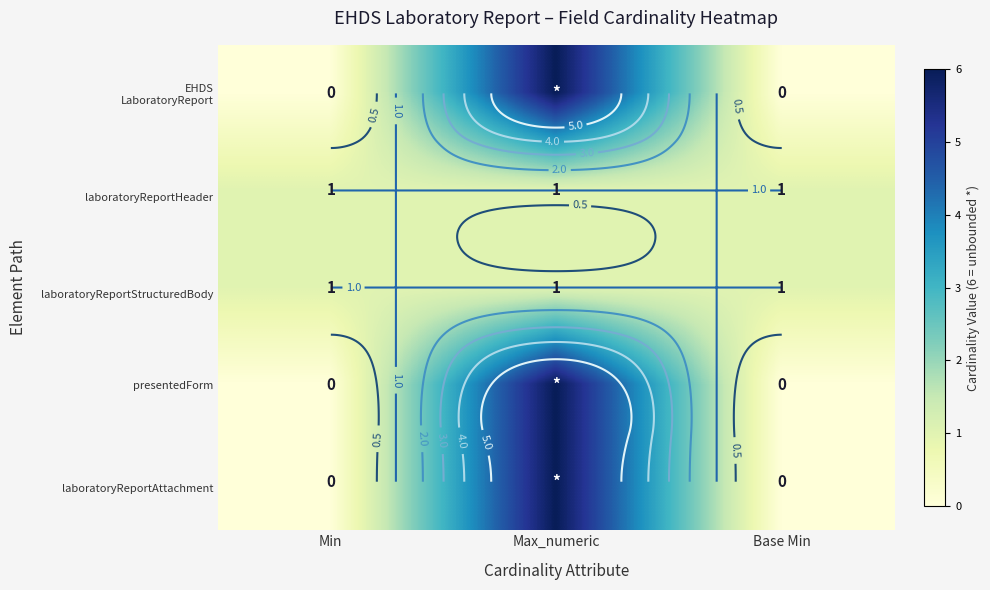

What is the greatest value displayed?

6